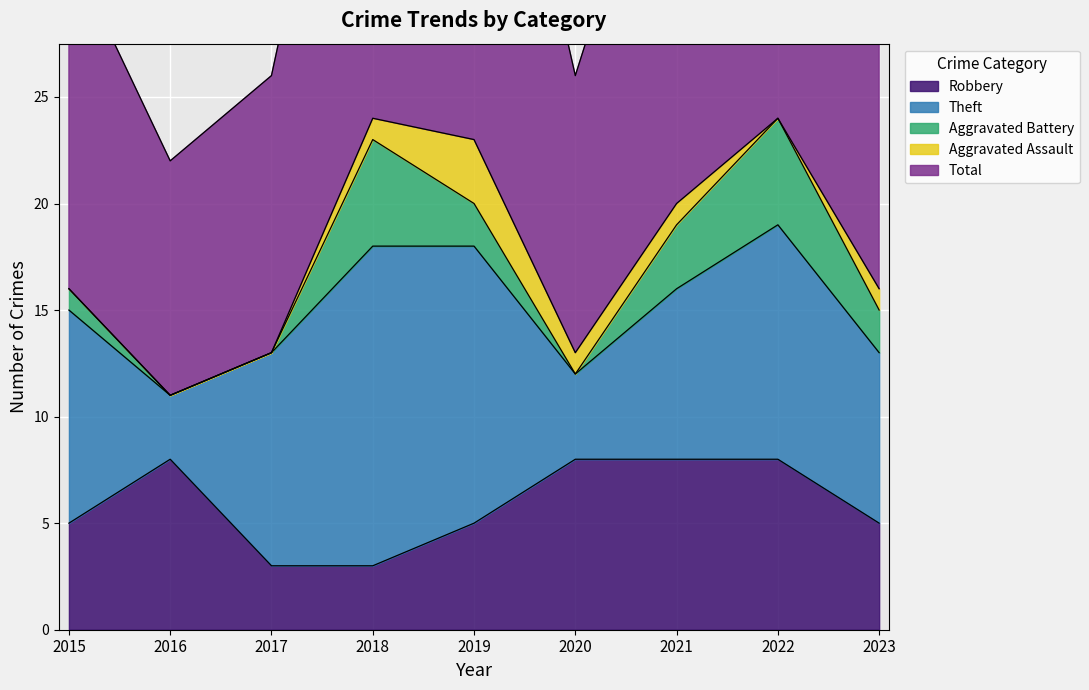

Is it true that Aggravated Assault equals -2 at 2022?

False